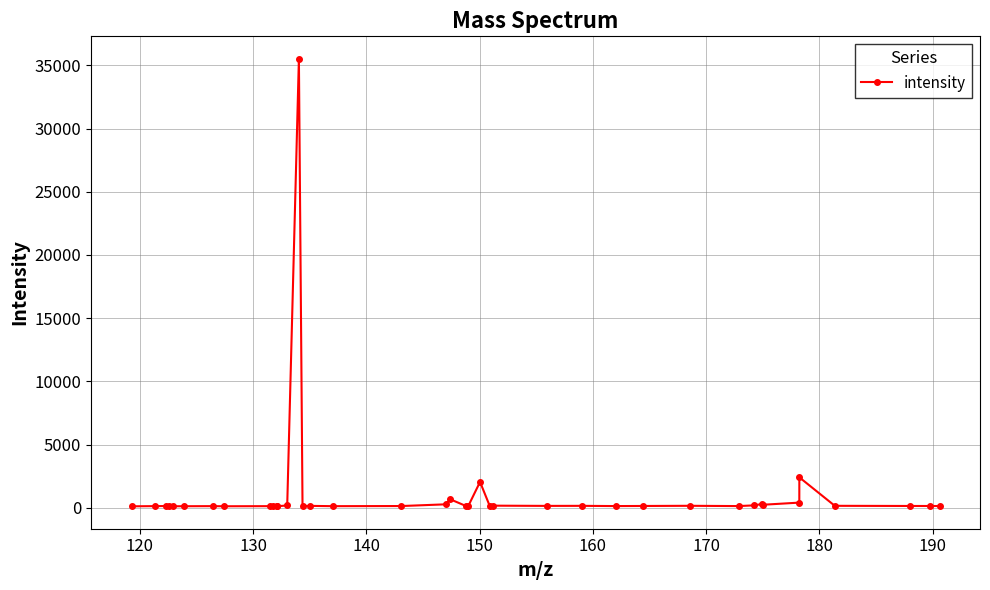

What is the difference between the maximum and minimum values?

35416.2